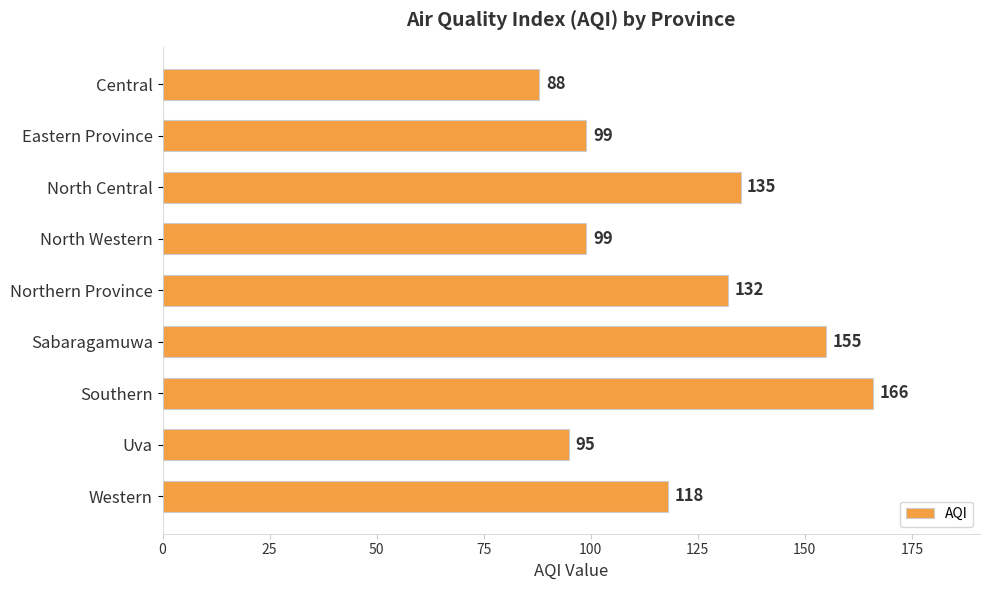

What is the difference between the maximum and second lowest values?

71